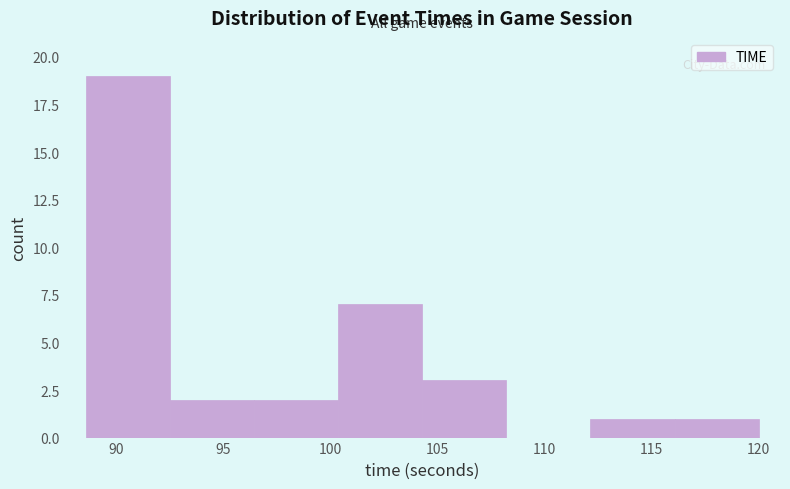

Over which range of the x-axis is the bar tallest?

88.5 to 92.5